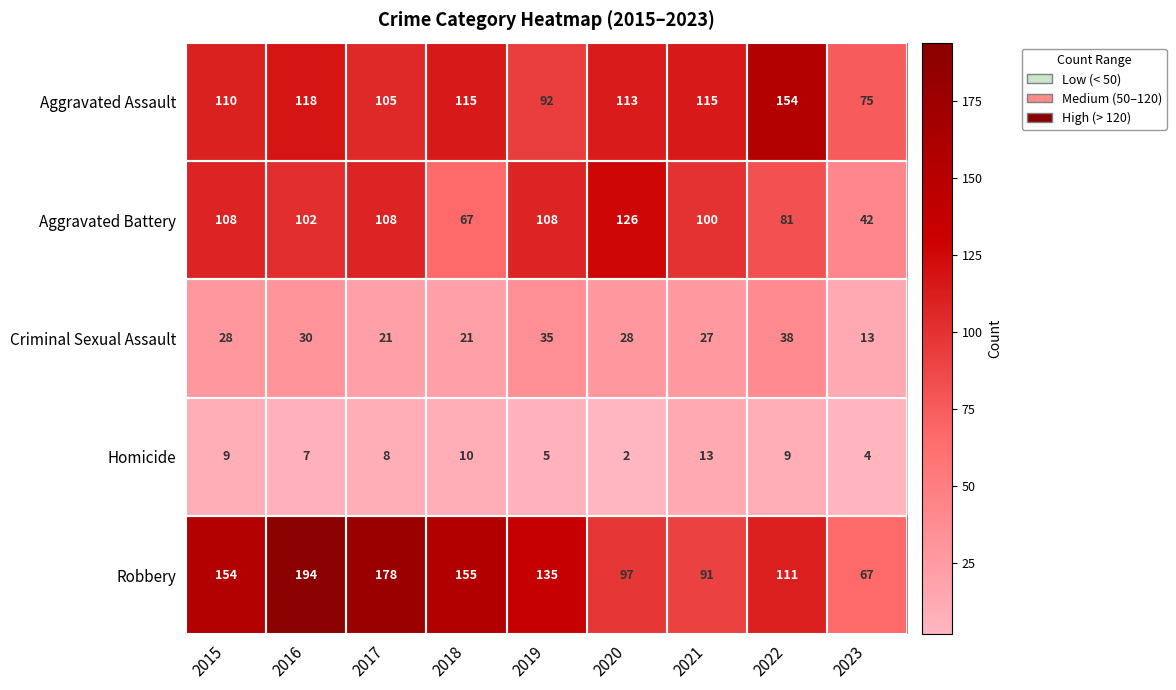

Which series has the widest spread of values?

Robbery